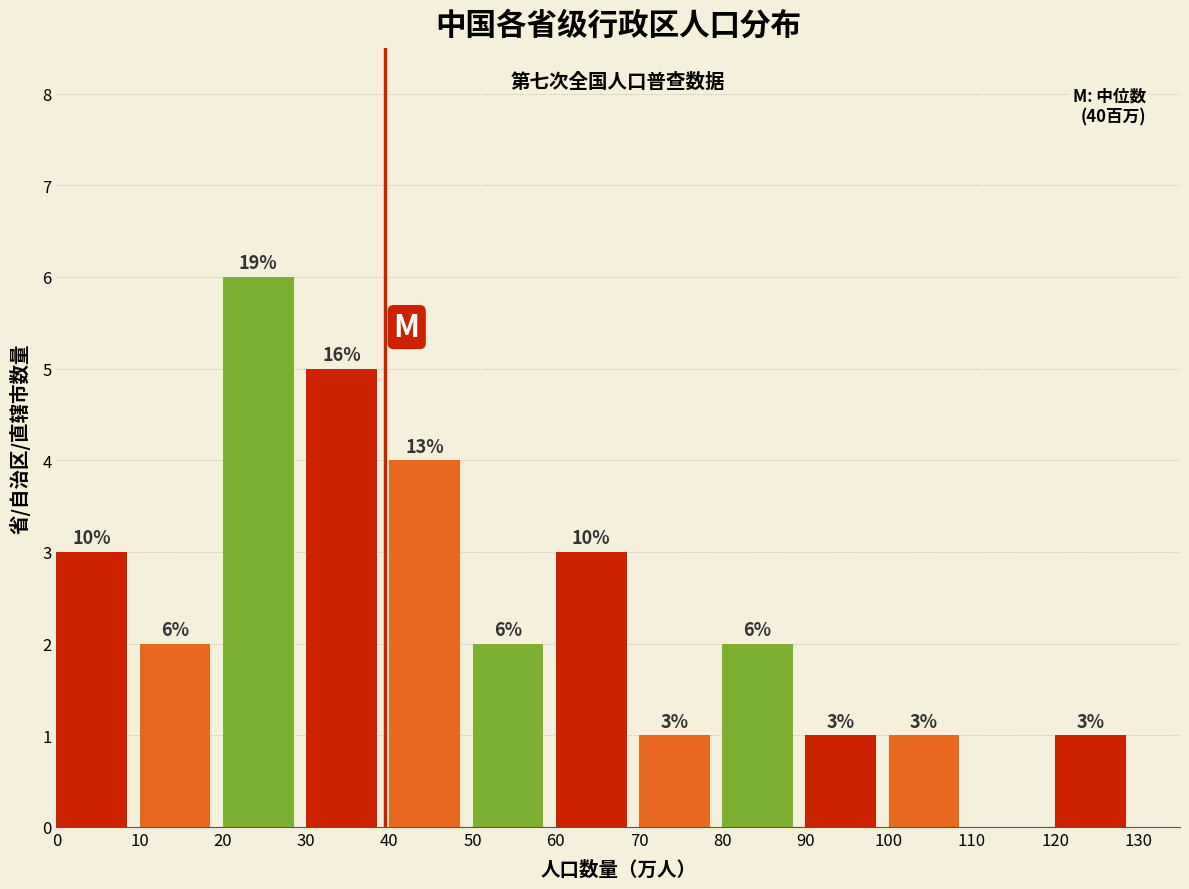

Over which range of the x-axis is the bar tallest?

20 to 30